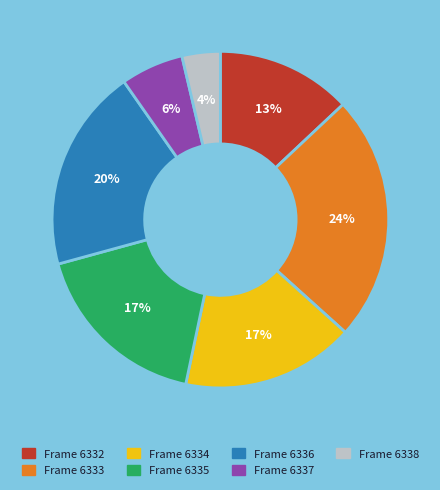

To the nearest percent, what is the difference between the largest and smallest slice percentages?

20%